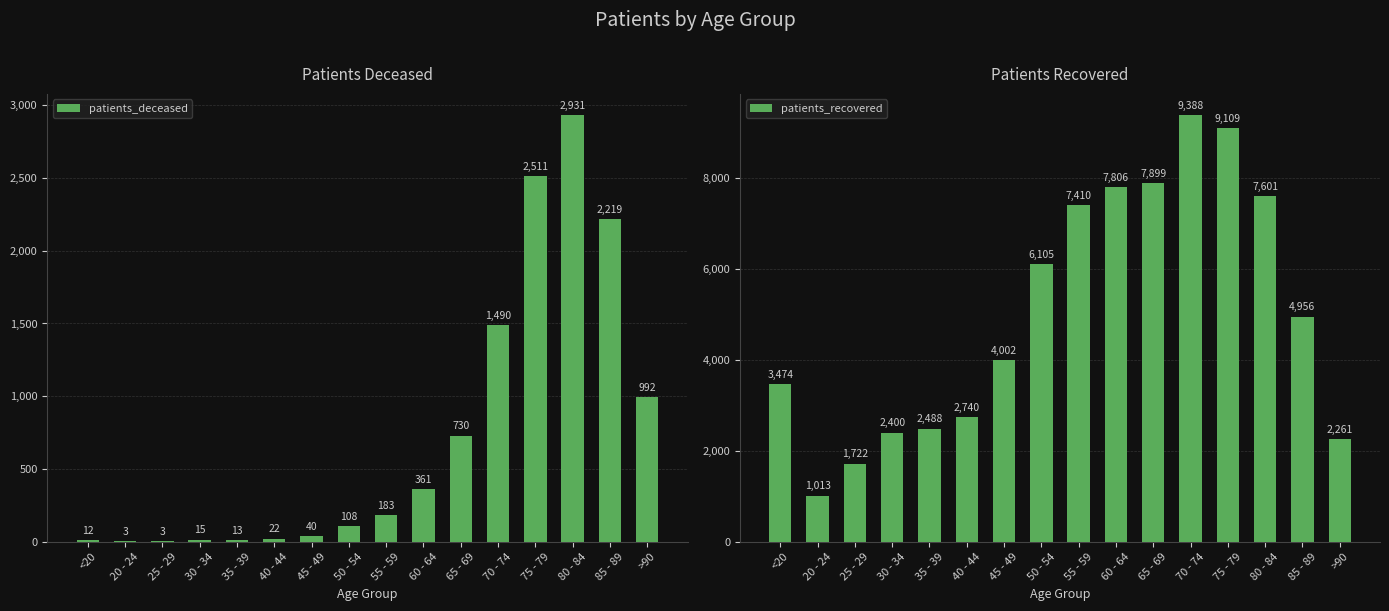

The patients_recovered series shows 1055 at 40 - 44. True or false?

False